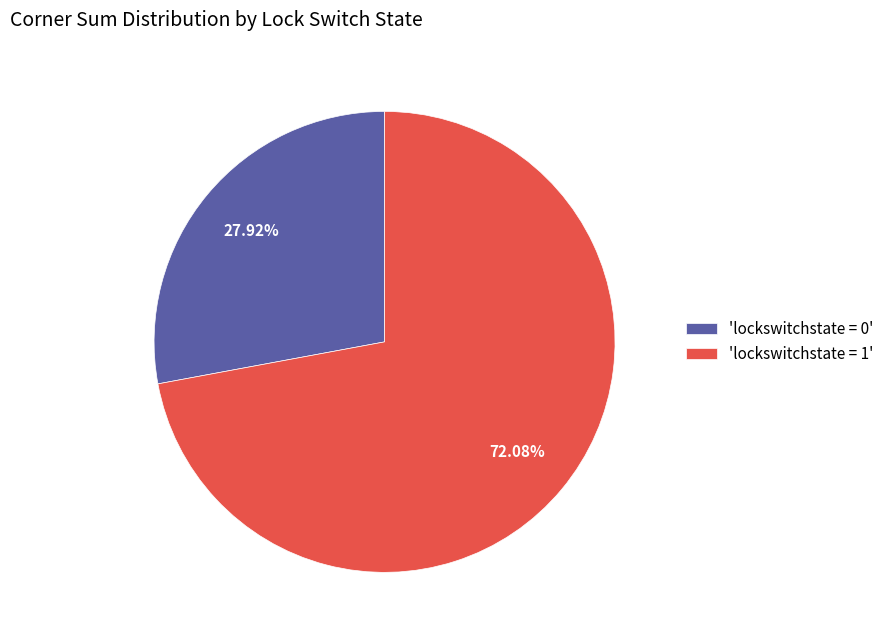

Is there a majority slice in this chart?

Yes